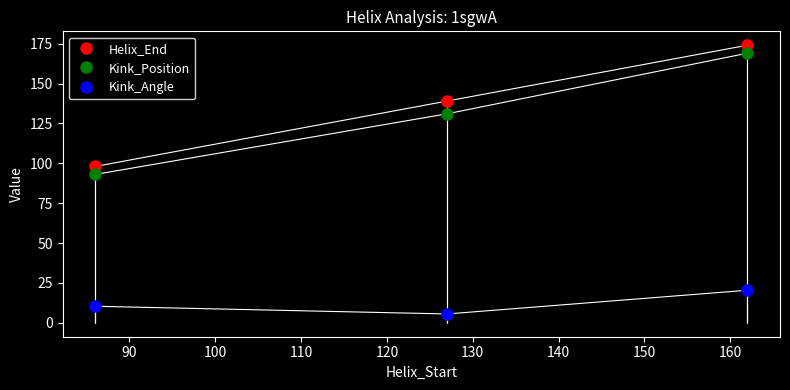

What is the highest value of the Kink_Position series?

169.0